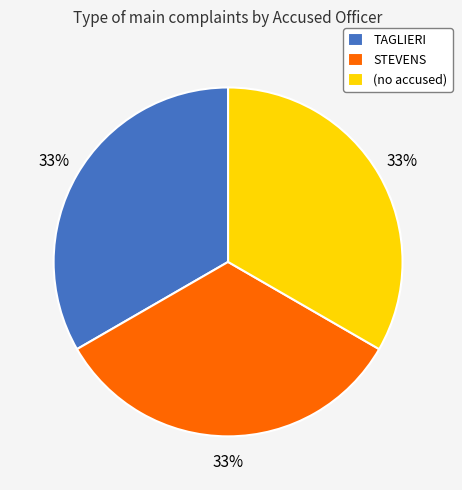

The STEVENS slice represents 26% of the pie. True or false?

False